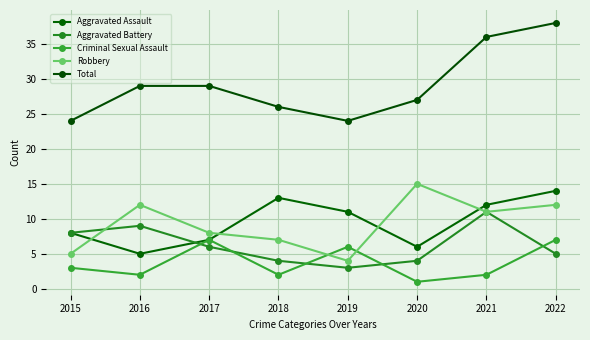

True or false: Total has a value of 38 at 2022.

True